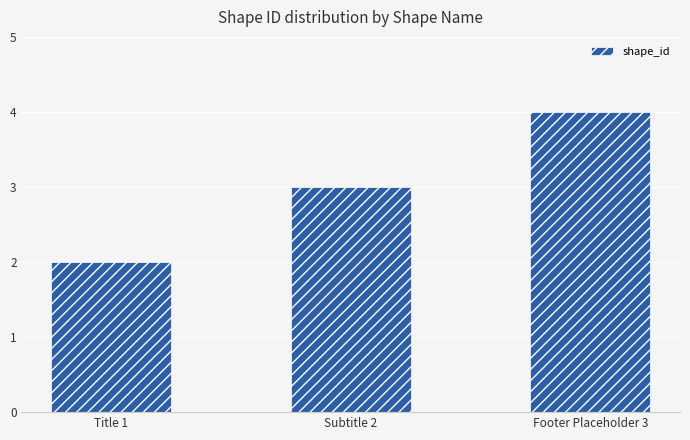

How many categories are shown in the chart?

3